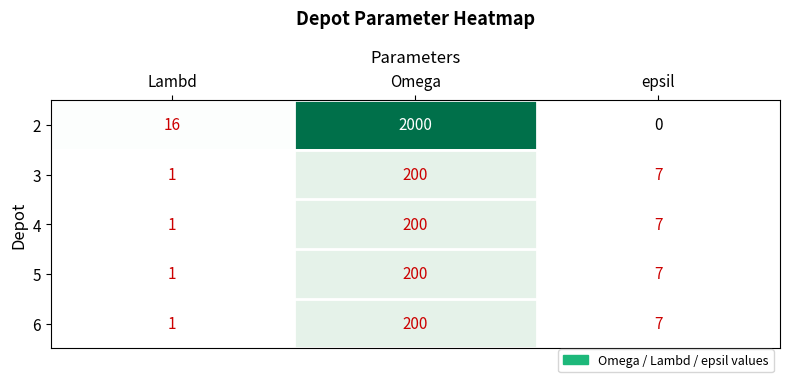

What is the difference between the highest and lowest values at Omega?

1800